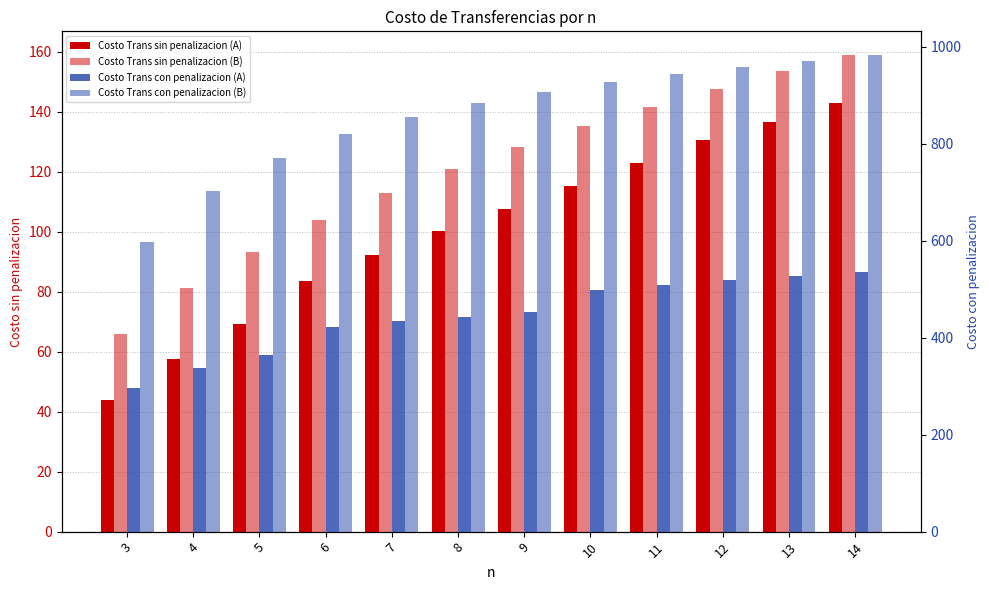

At which label does Costo Trans sin penalizacion (B) first exceed 128?

9